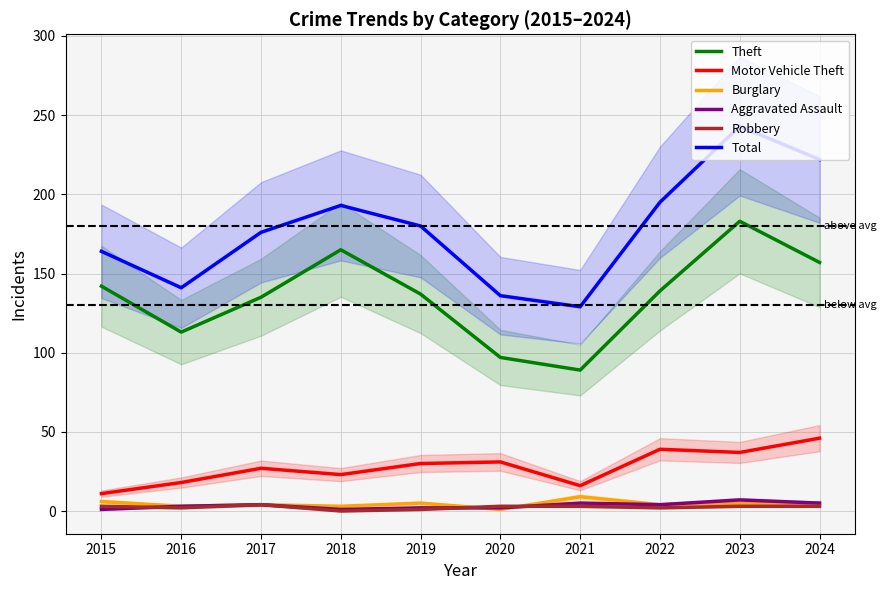

Reading left to right, extract all data points from this chart.

Theft: 142	113	135	165	137	97	89	139	183	157
Motor Vehicle Theft: 11	18	27	23	30	31	16	39	37	46
Burglary: 6	3	4	3	5	1	9	4	5	5
Aggravated Assault: 1	3	4	1	2	2	5	4	7	5
Robbery: 3	2	4	0	1	3	3	2	3	3
Total: 164	141	176	193	180	136	129	195	243	222